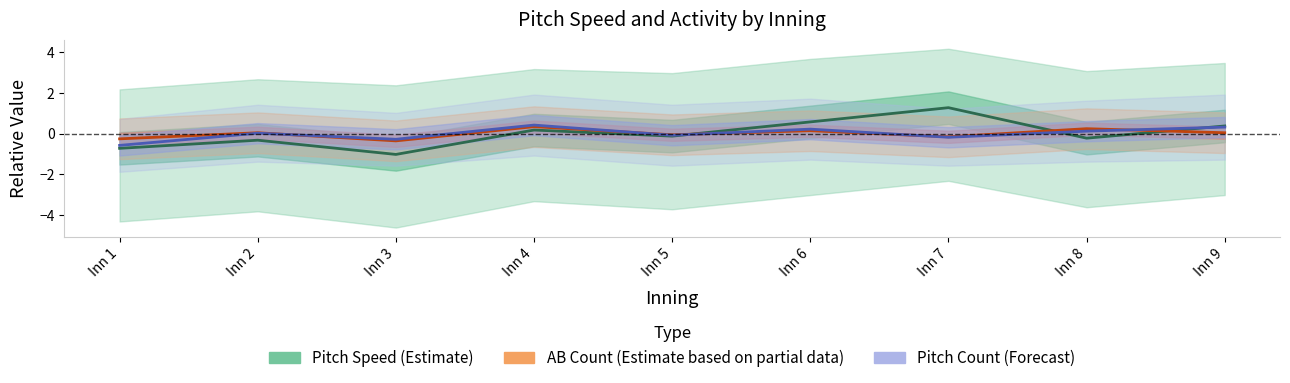

At which category is the sum across all series the highest?

Inn 6